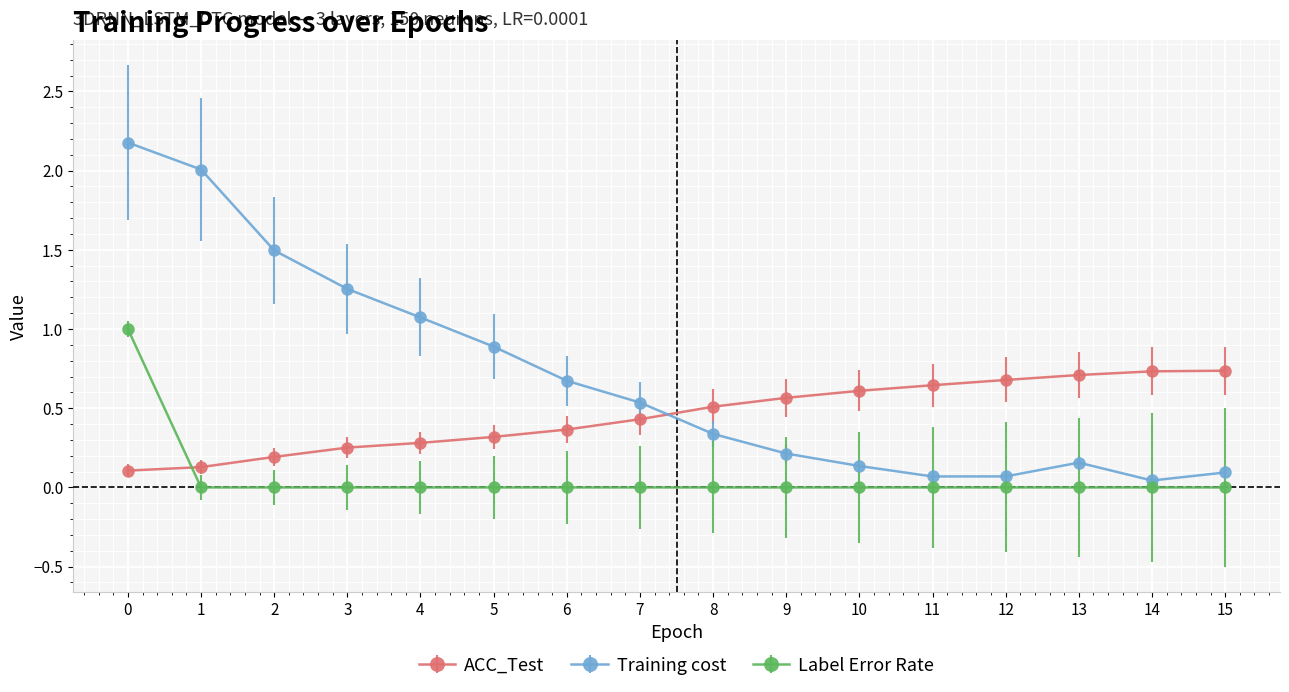

How many distinct data groups are displayed?

3